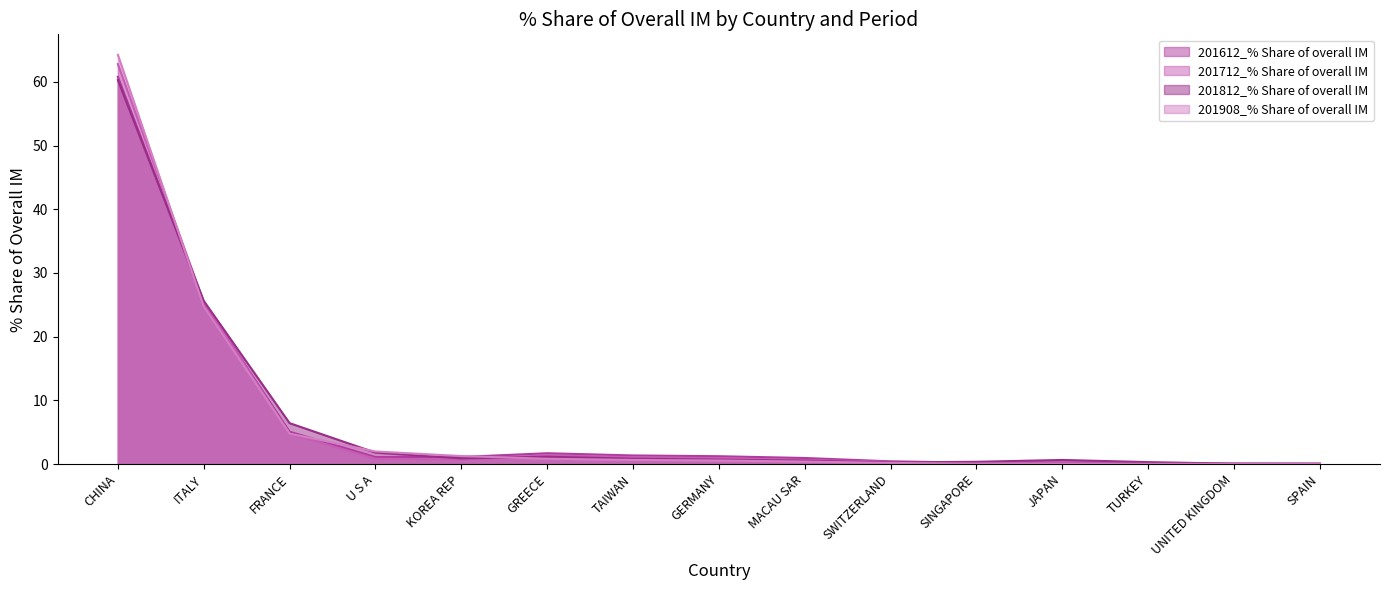

At how many categories does at least one series exceed 19?

2